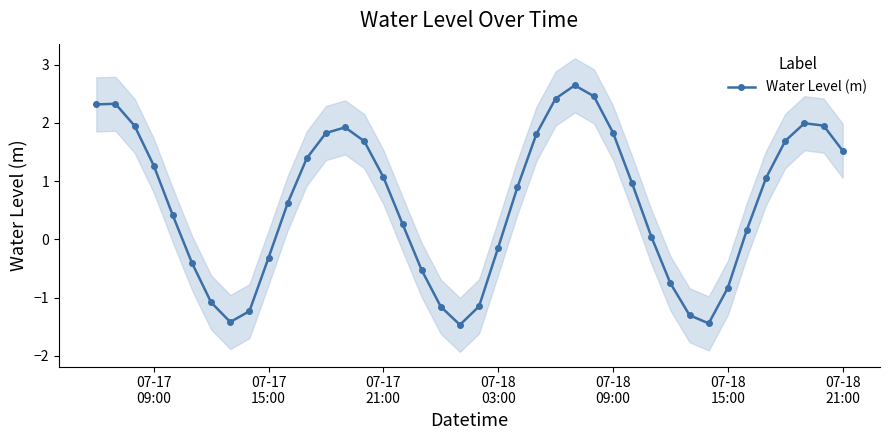

What is the sum of all values?

25.2